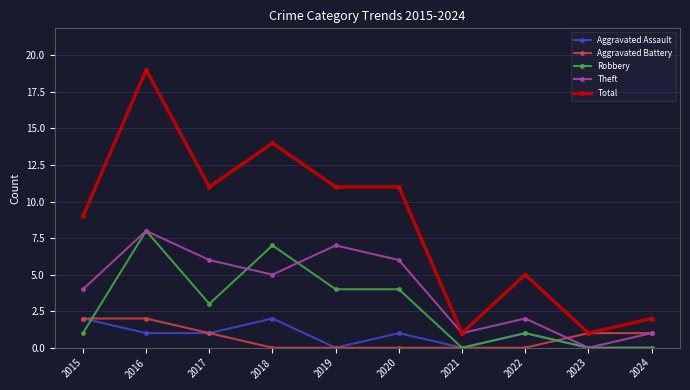

How many categories are shown in the chart?

10